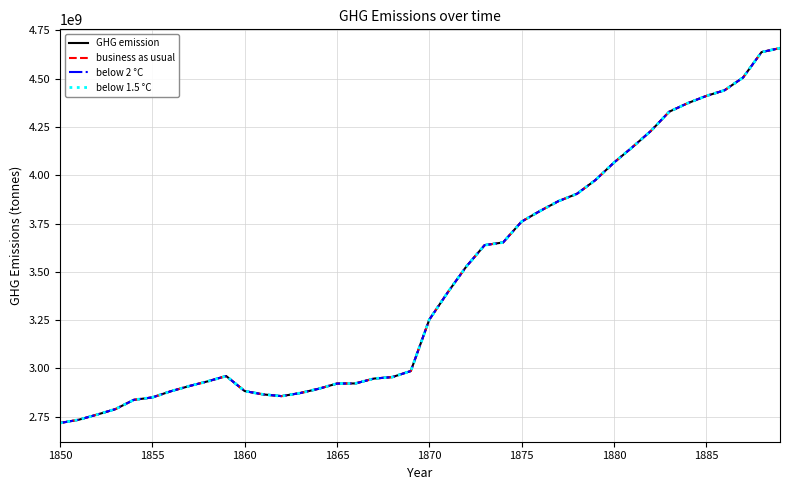

Is this an area chart (filled region under the line)?

No